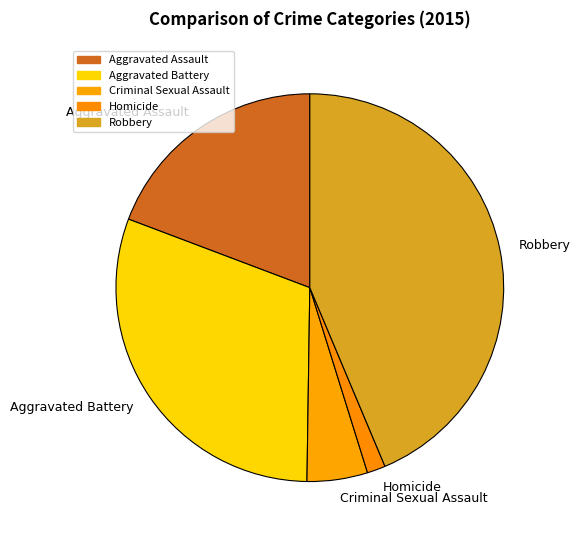

How many segments does this pie chart have?

5